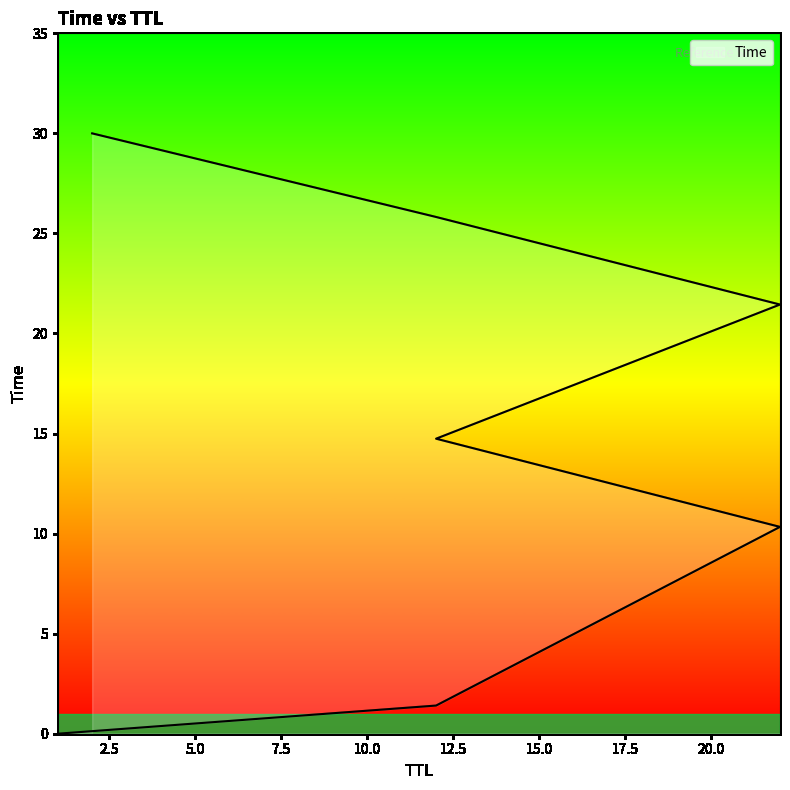

Reading left to right, list all the values displayed in this chart.

0.0	1.4	10.3	14.7	21.4	25.8	30.0